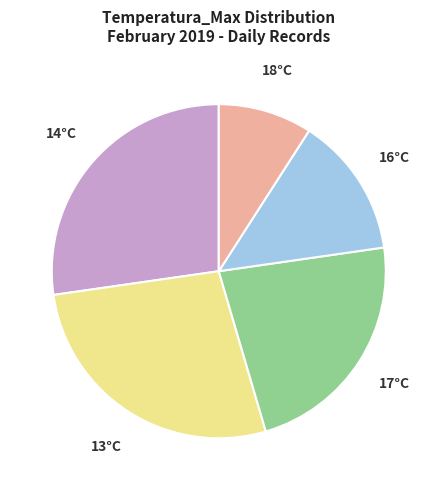

Count the number of slices in the pie.

5